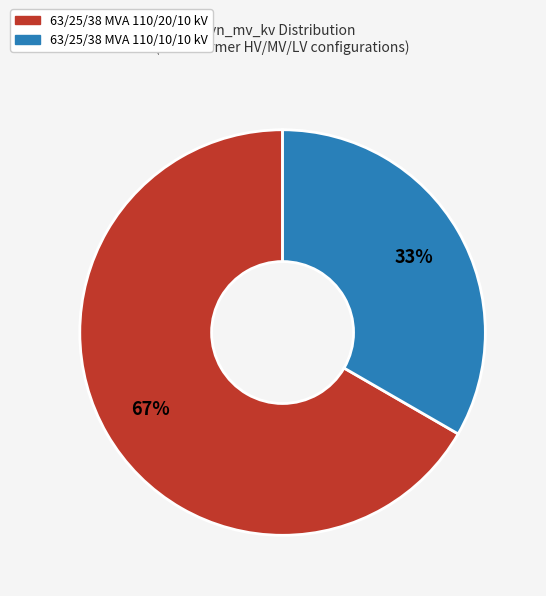

To the nearest percent, what is the combined percentage of 63/25/38 MVA 110/20/10 kV and 63/25/38 MVA 110/10/10 kV?

100%